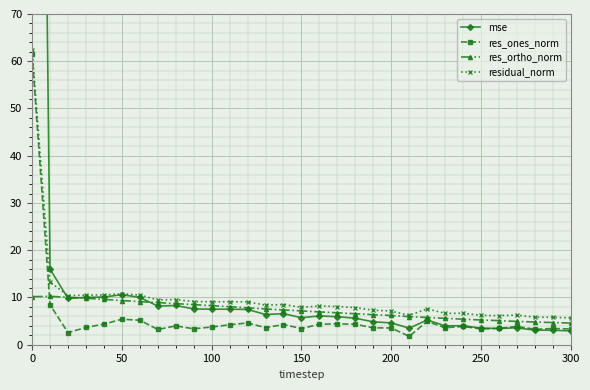

True or false: residual_norm has more than 1 interior local peaks.

True